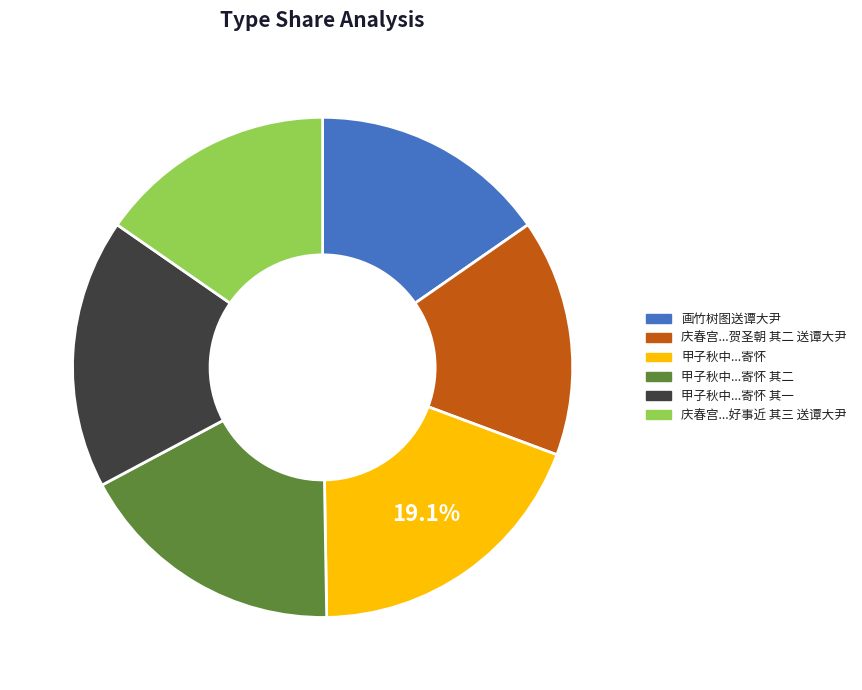

How many segments does this pie chart have?

6